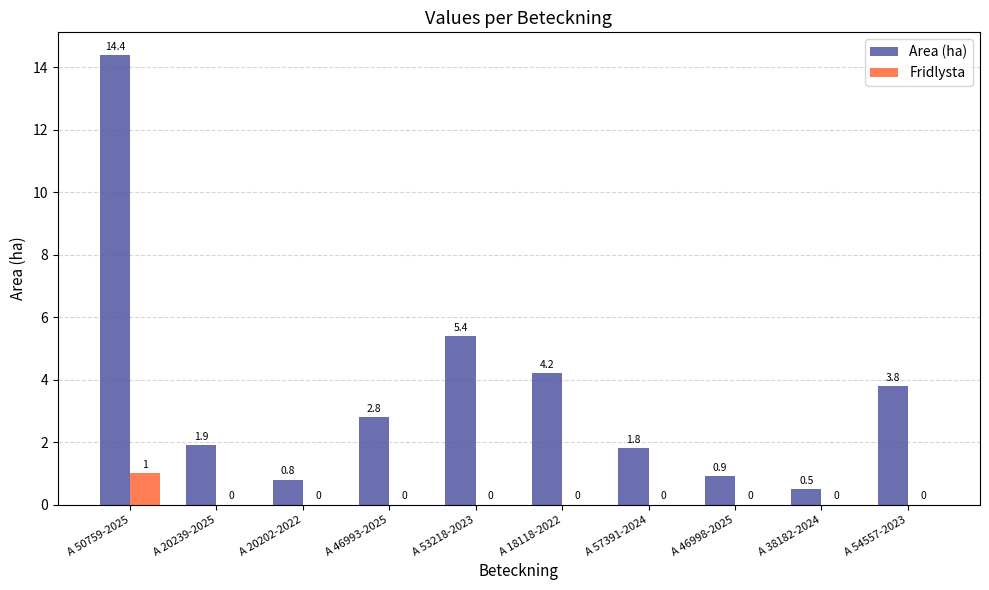

Reading left to right, list all the values displayed in this chart.

Area (ha): A 50759-2025=14.4	A 20239-2025=1.9	A 20202-2022=0.8	A 46993-2025=2.8	A 53218-2023=5.4	A 18118-2022=4.2	A 57391-2024=1.8	A 46998-2025=0.9	A 38182-2024=0.5	A 54557-2023=3.8
Fridlysta: A 50759-2025=1.0	A 20239-2025=0.0	A 20202-2022=0.0	A 46993-2025=0.0	A 53218-2023=0.0	A 18118-2022=0.0	A 57391-2024=0.0	A 46998-2025=0.0	A 38182-2024=0.0	A 54557-2023=0.0